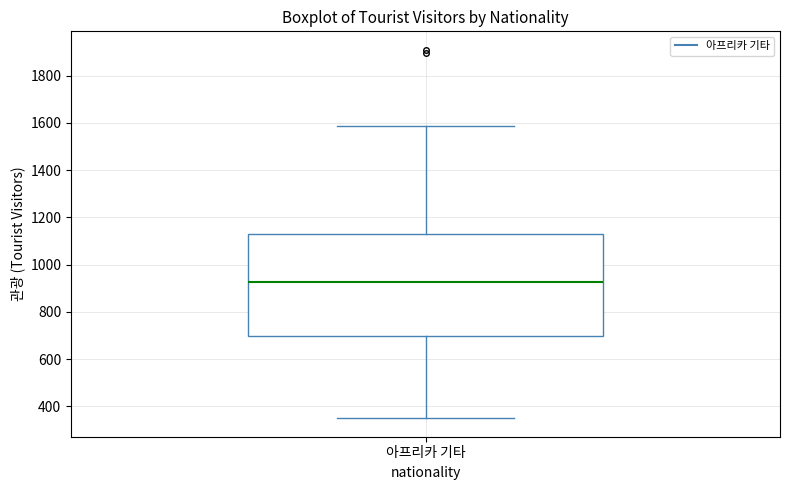

Read this box plot against the y-axis: the position of the median line, the range covered by the box, and the ends of both whiskers. The values are not printed on the chart, so give them approximately, as read against the axis.

median 920, box 700 to 1120, whiskers 340 to 1580